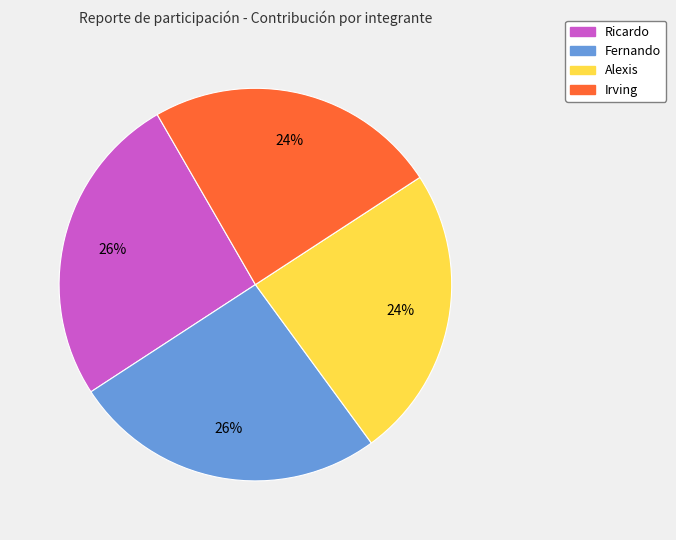

Is there any slice that represents more than half of the pie?

No